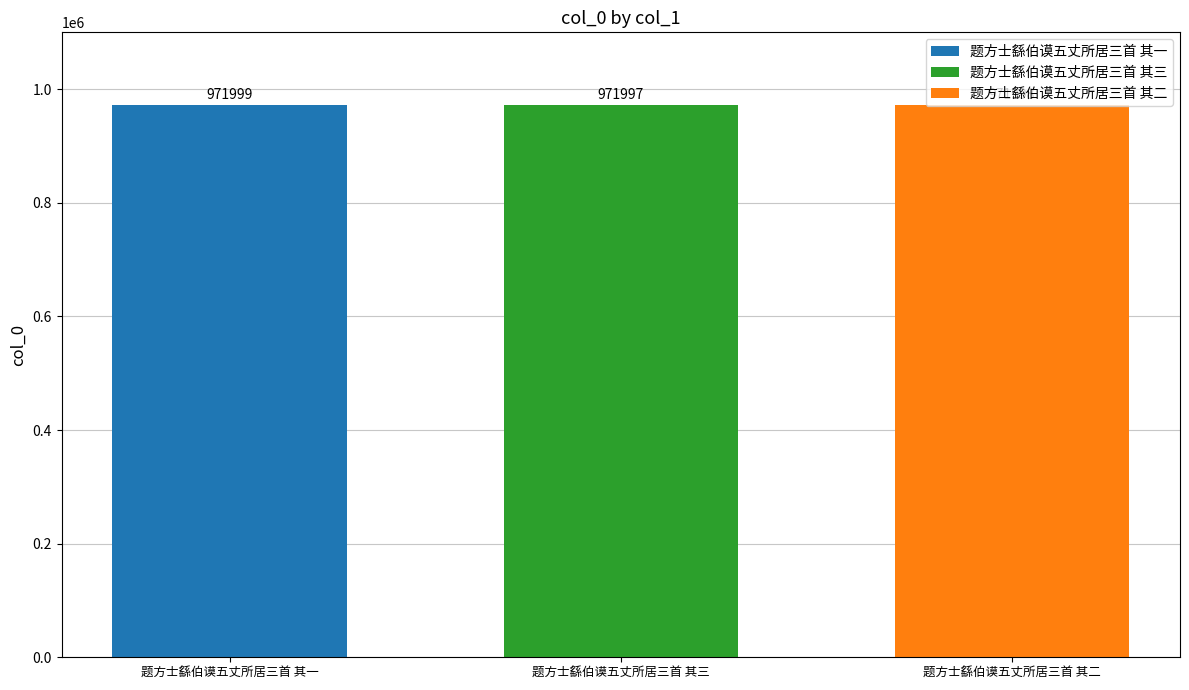

Which series has the widest spread of values?

题方士繇伯谟五丈所居三首 其一